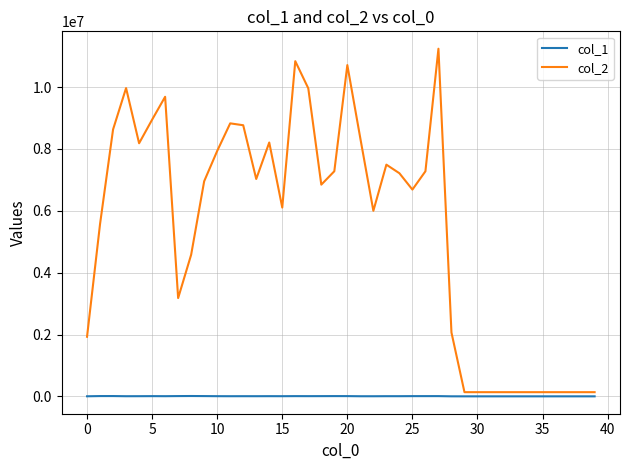

List the series in order of their overall mean, lowest first.

col_1, col_2